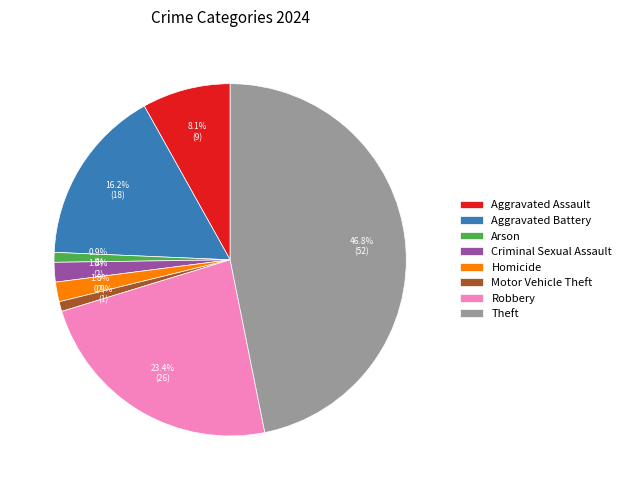

Which has a higher value, Criminal Sexual Assault or Aggravated Assault?

Aggravated Assault